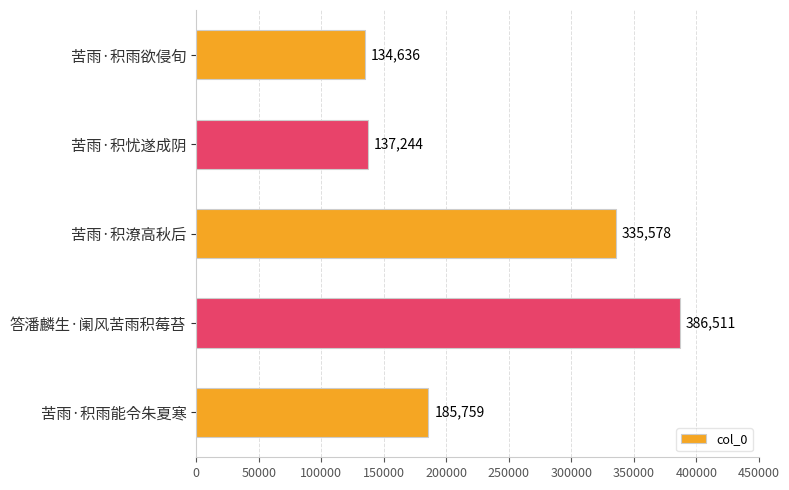

Where is the data nearest to the value 260573?

苦雨·积雨能令朱夏寒